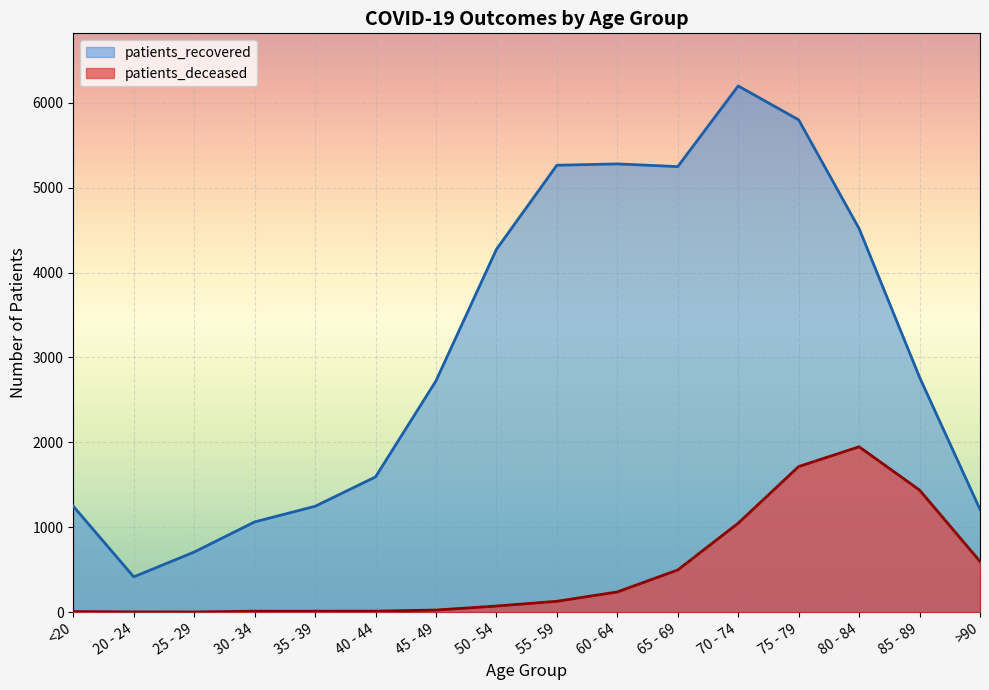

Reading left to right, extract all data points from this chart.

patients_deceased: 7	3	2	11	11	12	25	72	128	238	497	1048	1715	1948	1438	598
patients_recovered: 1248	416	708	1063	1247	1593	2724	4273	5264	5280	5248	6198	5799	4518	2767	1211